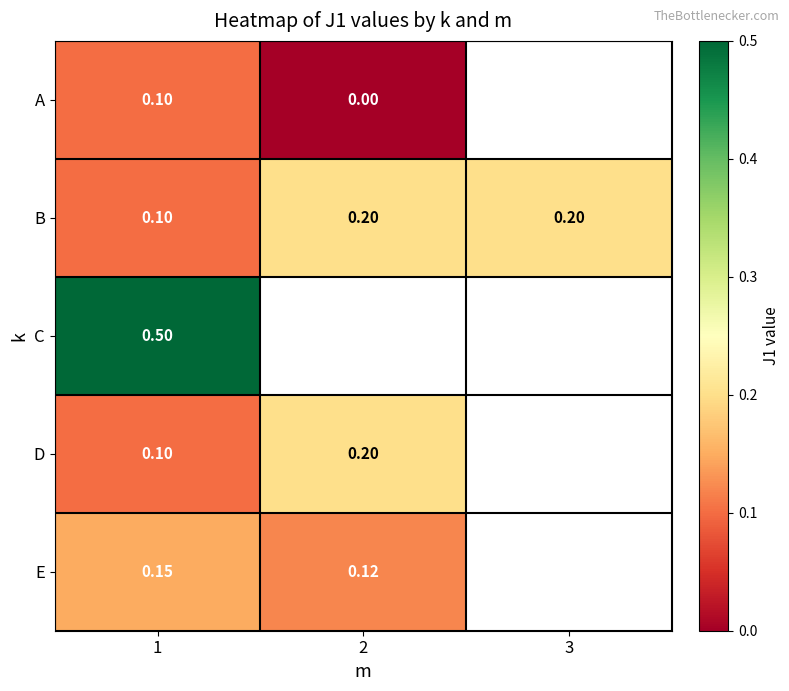

The value of B at 3 is 0.3. True or false?

False